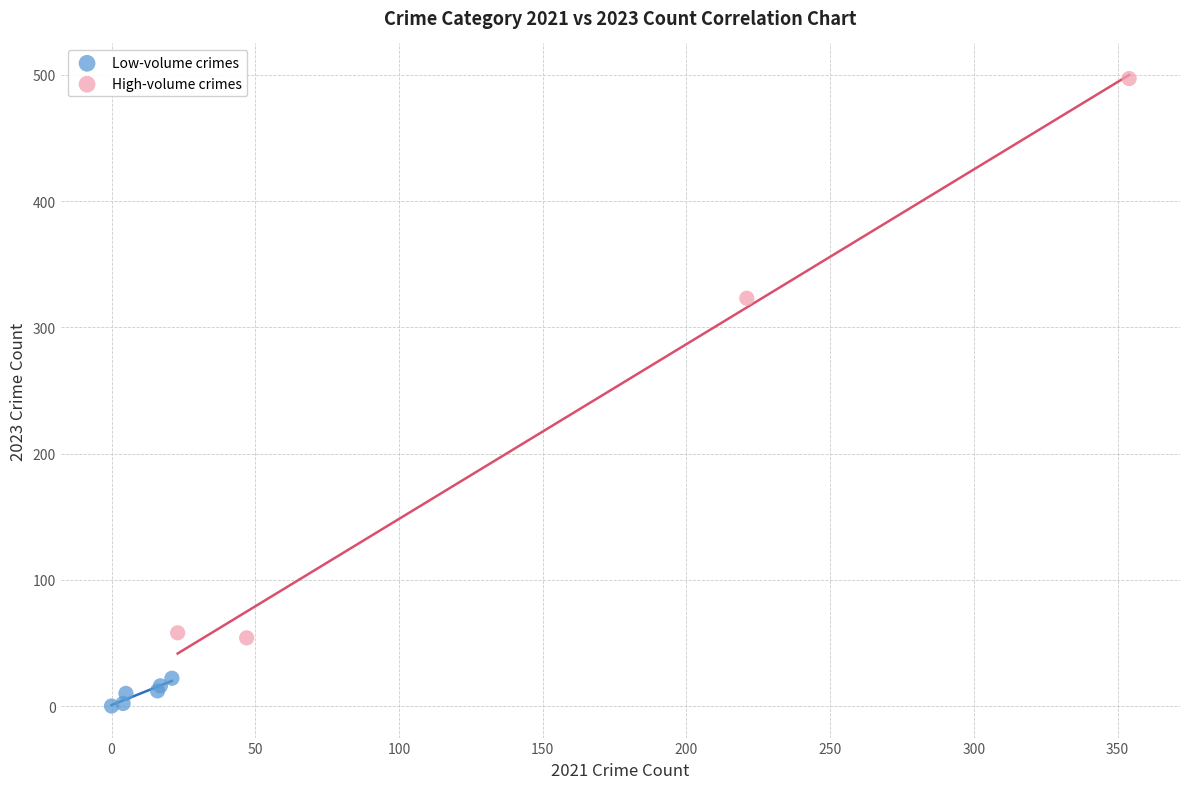

Which series contains the highest Y value?

High-volume crimes